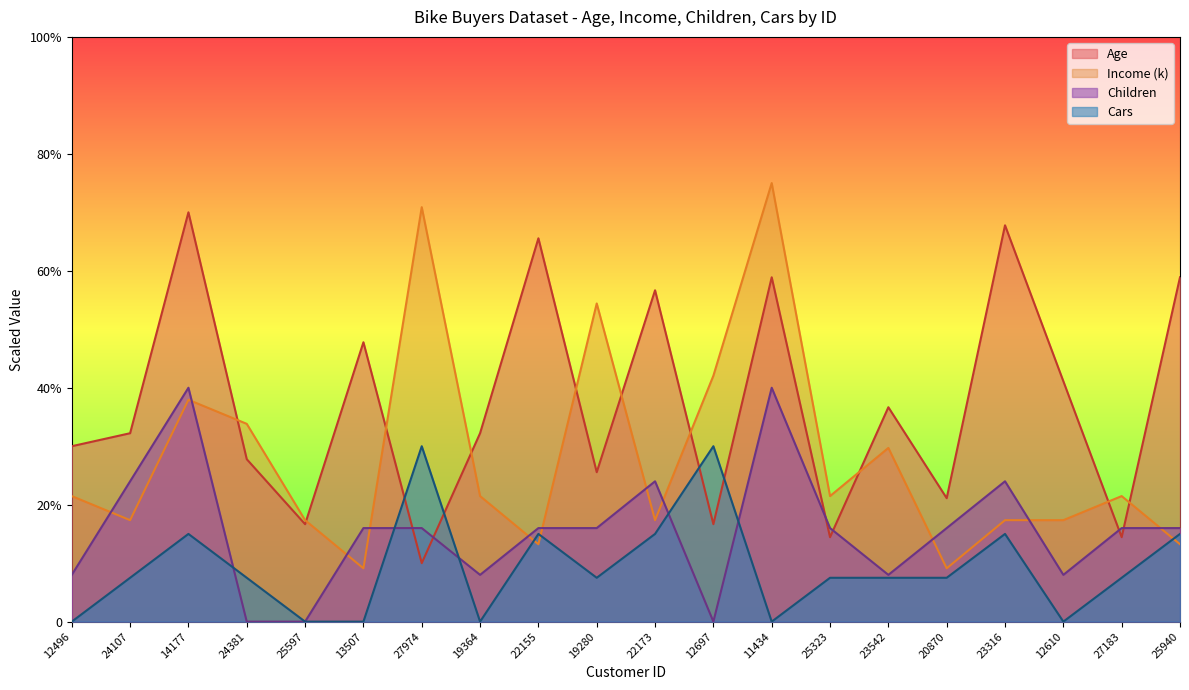

Reading left to right, transcribe all the data shown in this chart.

Age: 30.0	32.2	70.0	27.8	16.7	47.8	10.0	32.2	65.6	25.6	56.7	16.7	58.9	14.4	36.7	21.1	67.8	41.1	14.4	58.9
Income: 21.5	17.4	37.9	33.8	17.4	9.1	70.9	21.5	13.2	54.4	17.4	42.1	75.0	21.5	29.7	9.1	17.4	17.4	21.5	13.2
Children: 8.0	24.0	40.0	0.0	0.0	16.0	16.0	8.0	16.0	16.0	24.0	0.0	40.0	16.0	8.0	16.0	24.0	8.0	16.0	16.0
Cars: 0.0	7.5	15.0	7.5	0.0	0.0	30.0	0.0	15.0	7.5	15.0	30.0	0.0	7.5	7.5	7.5	15.0	0.0	7.5	15.0